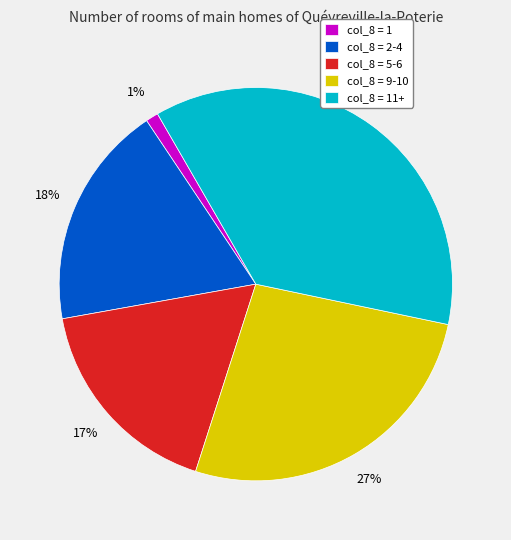

To the nearest percent, what is the difference between the largest and smallest slice percentages?

36%